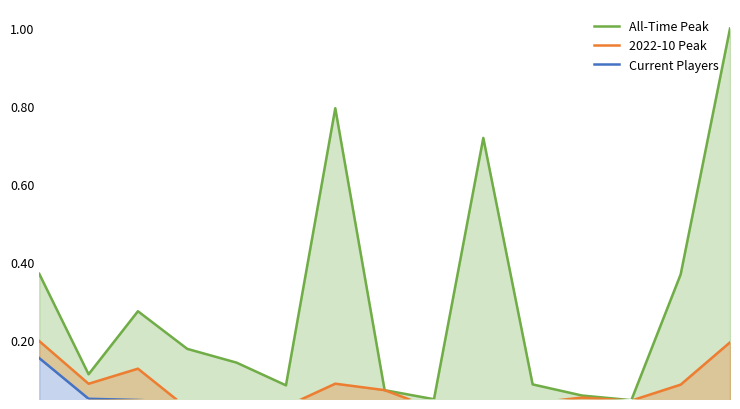

Reading left to right, what are all the values shown in this chart?

All-Time Peak: 0.4	0.1	0.3	0.2	0.1	0.1	0.8	0.1	0.0	0.7	0.1	0.1	0.0	0.4	1.0
2022-10 Peak: 0.2	0.1	0.1	0.0	0.0	0.0	0.1	0.1	0.0	0.0	0.0	0.1	0.0	0.1	0.2
Current Players: 0.2	0.1	0.0	0.0	0.0	0.0	0.0	0.0	0.0	0.0	0.0	0.0	0.0	0.0	0.0